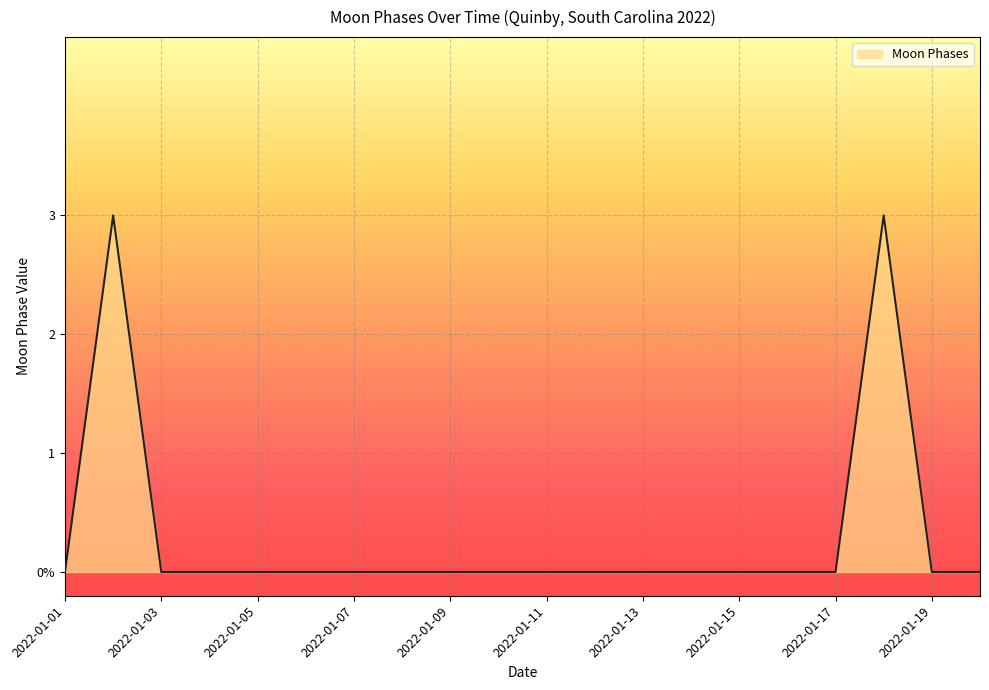

Does the chart have visible grid lines?

Yes